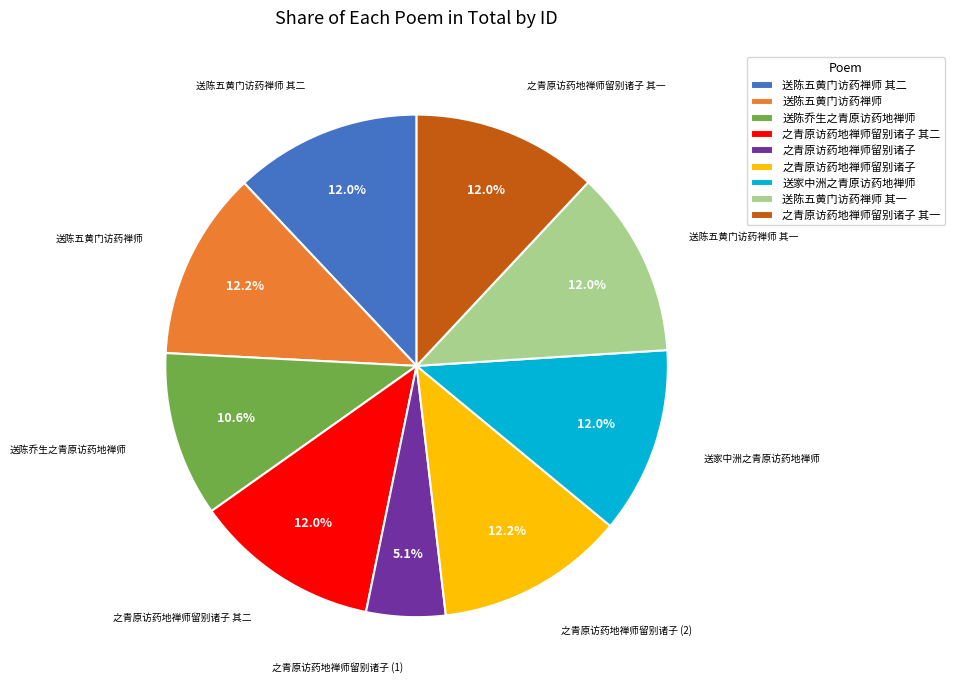

Does any single category account for the majority?

No